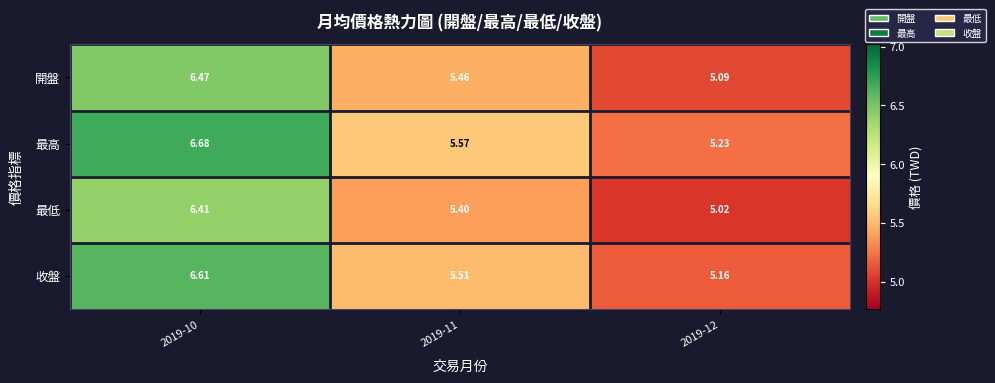

List the series in order of their peak value, highest first.

最高, 收盤, 開盤, 最低